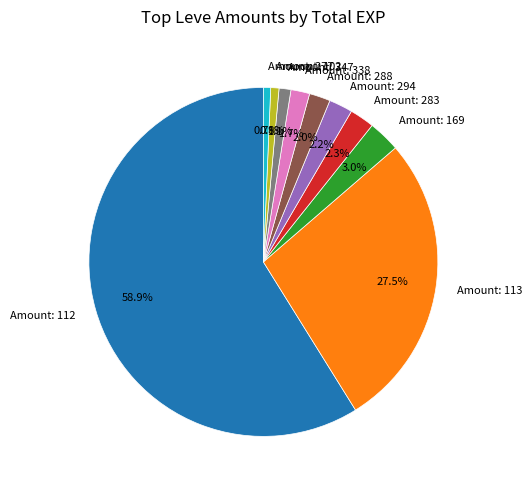

Combined, do Amount: 294 and Amount: 102 account for over 50%?

No